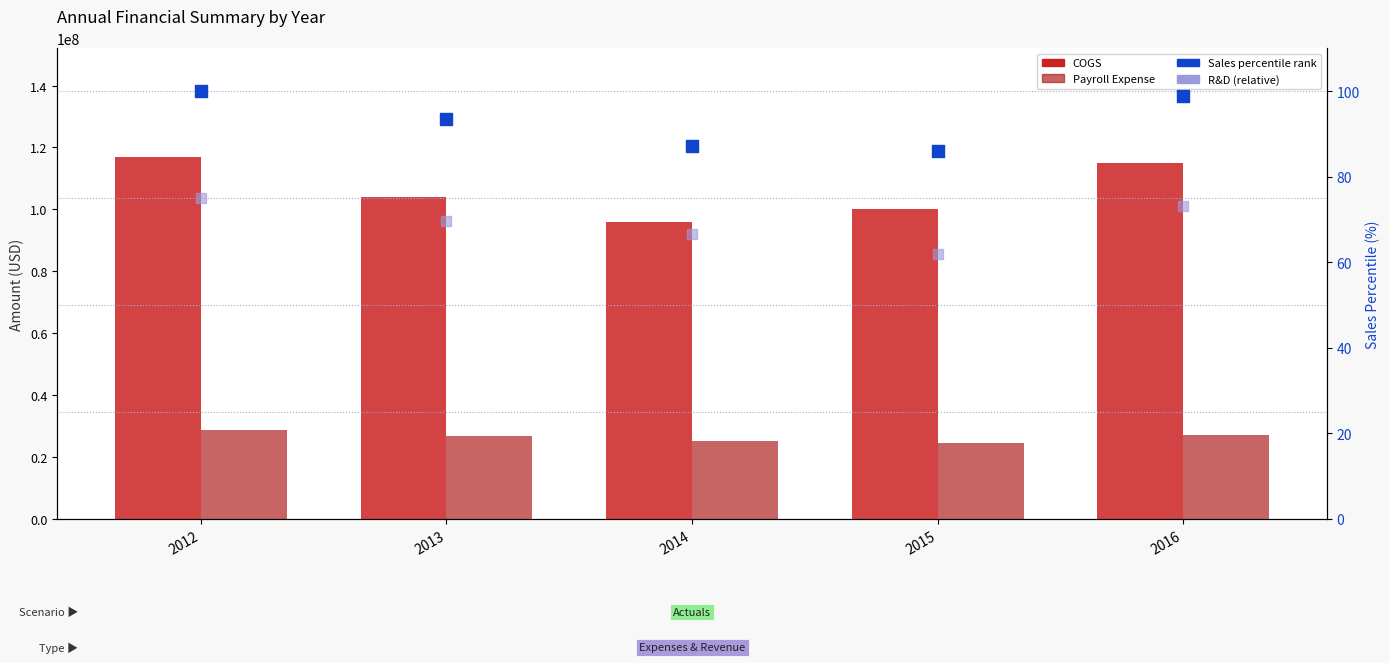

What is the total value across all series at 2015?

124841691.8